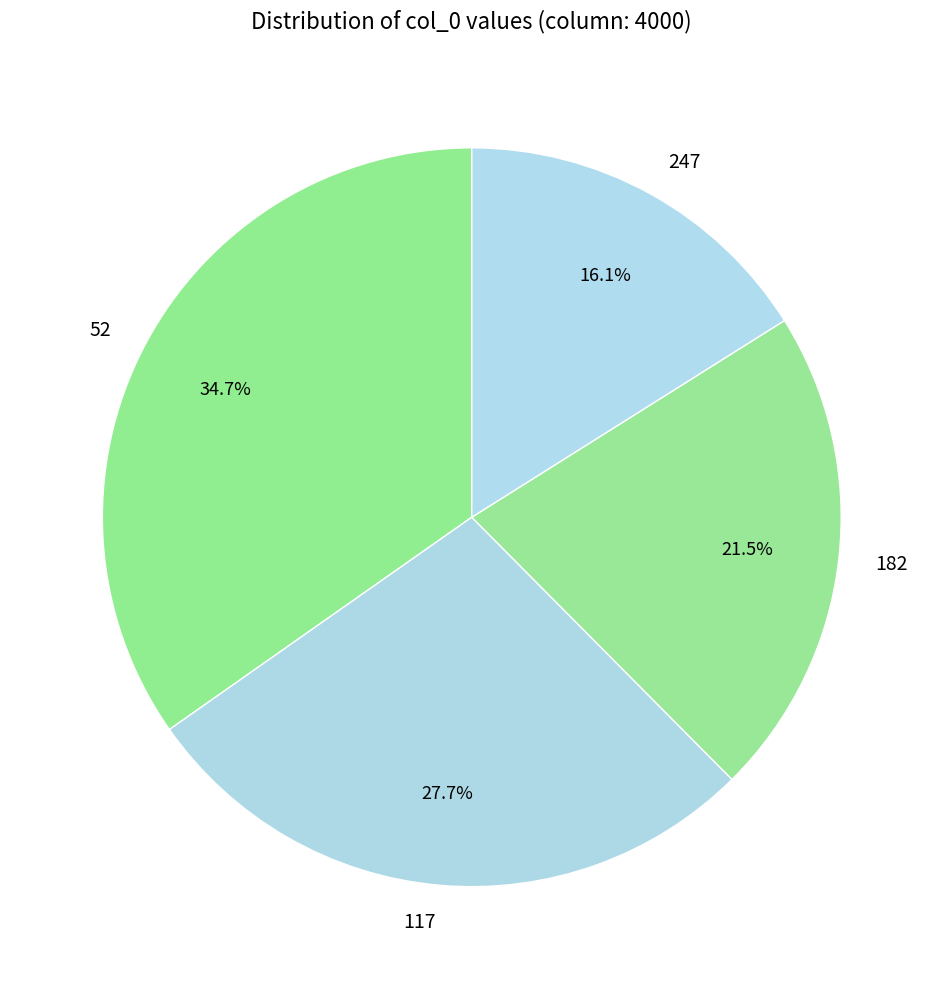

What percentage is the 247 slice, to the nearest percent?

16%